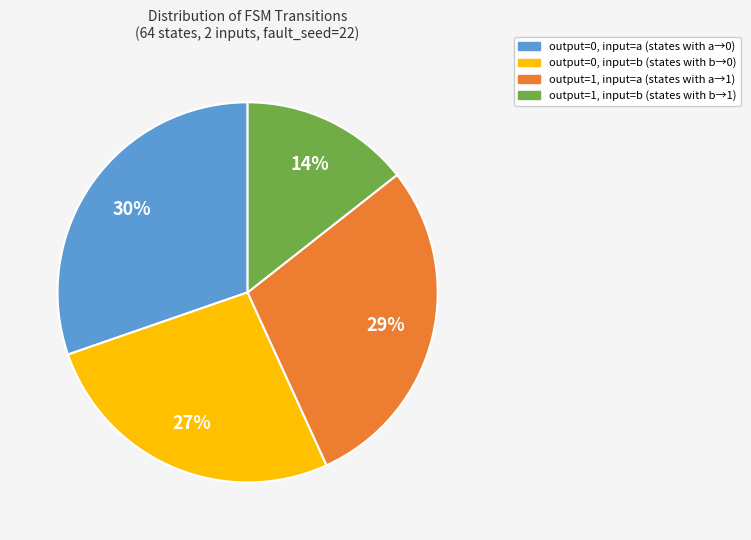

To the nearest percent, what is the average slice percentage?

25%